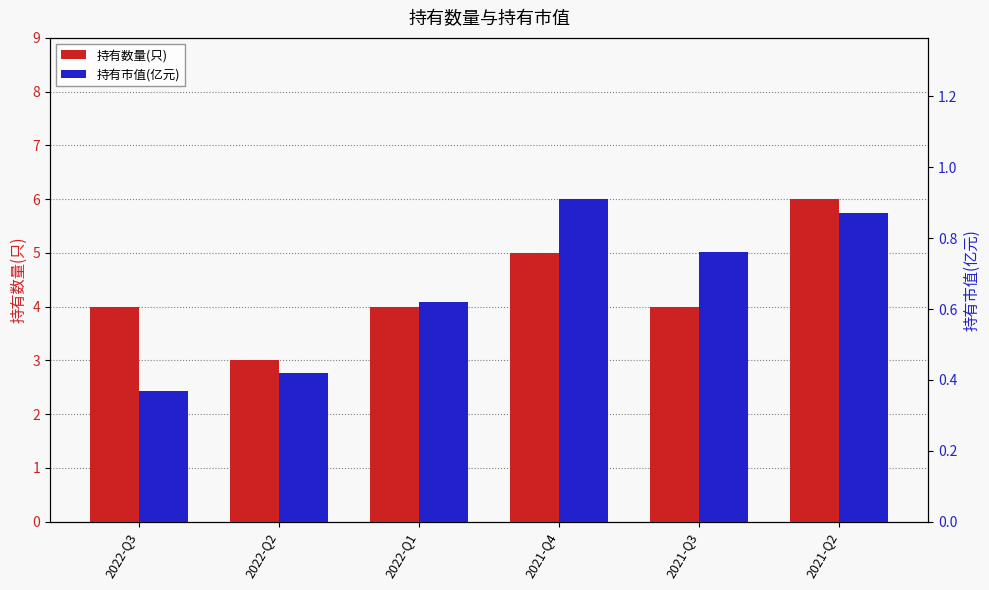

At which category does the chart reach its peak across all series?

2021-Q2